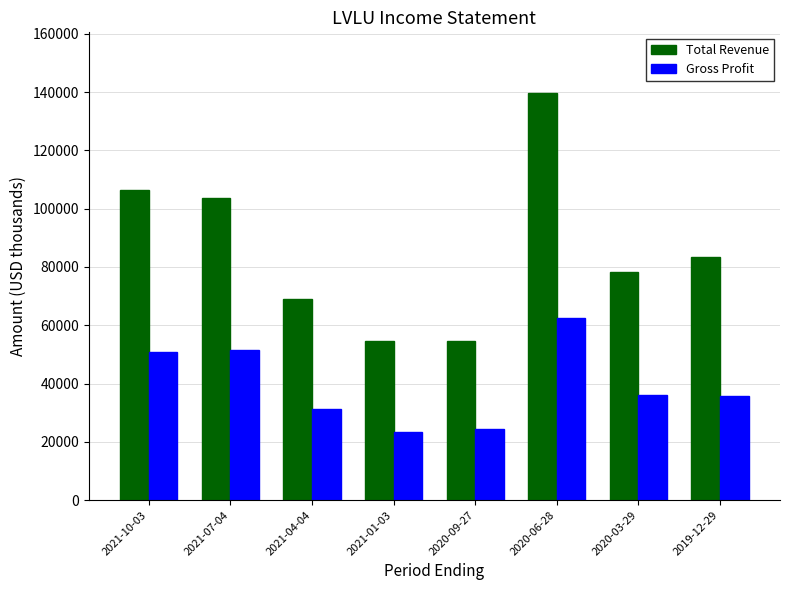

Does the chart contain any negative values?

No